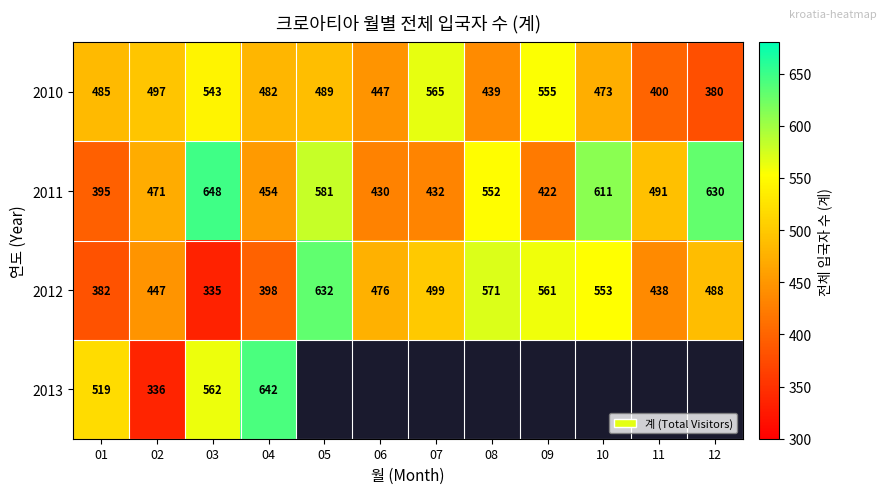

Rank the categories by 2010 value from lowest to highest.

12, 11, 08, 06, 10, 04, 01, 05, 02, 03, 09, 07